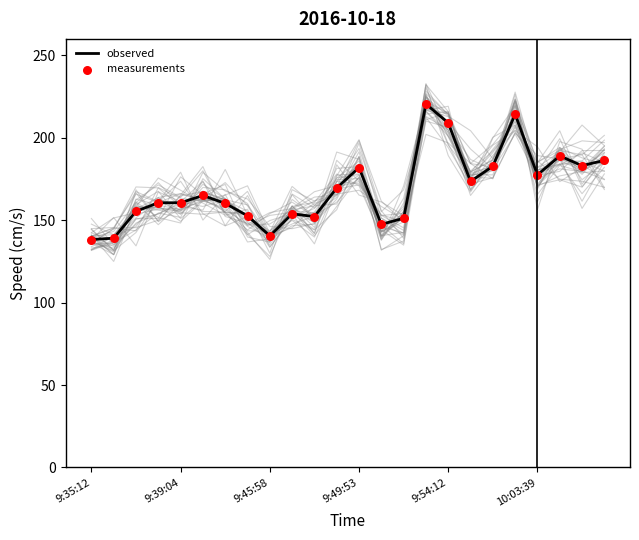

Which series contains the highest Y value?

observed